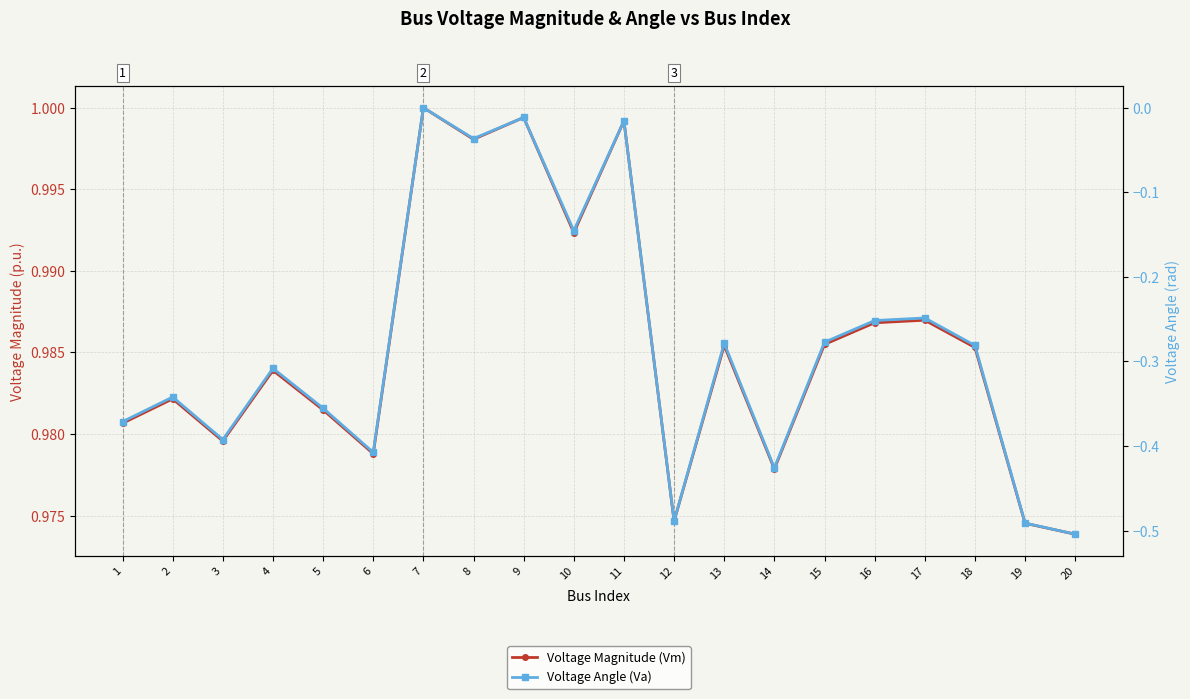

True or false: Voltage Angle (Va) and Voltage Magnitude (Vm) intersect in this chart.

False